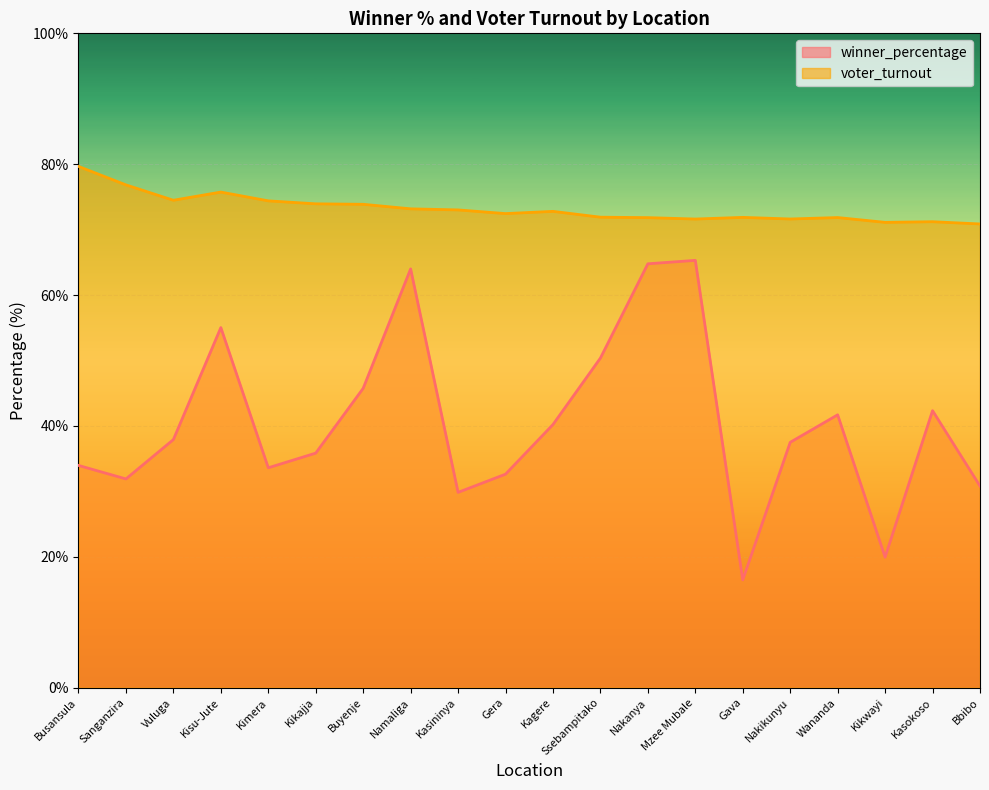

What are all the series names shown in the legend?

winner_percentage, voter_turnout